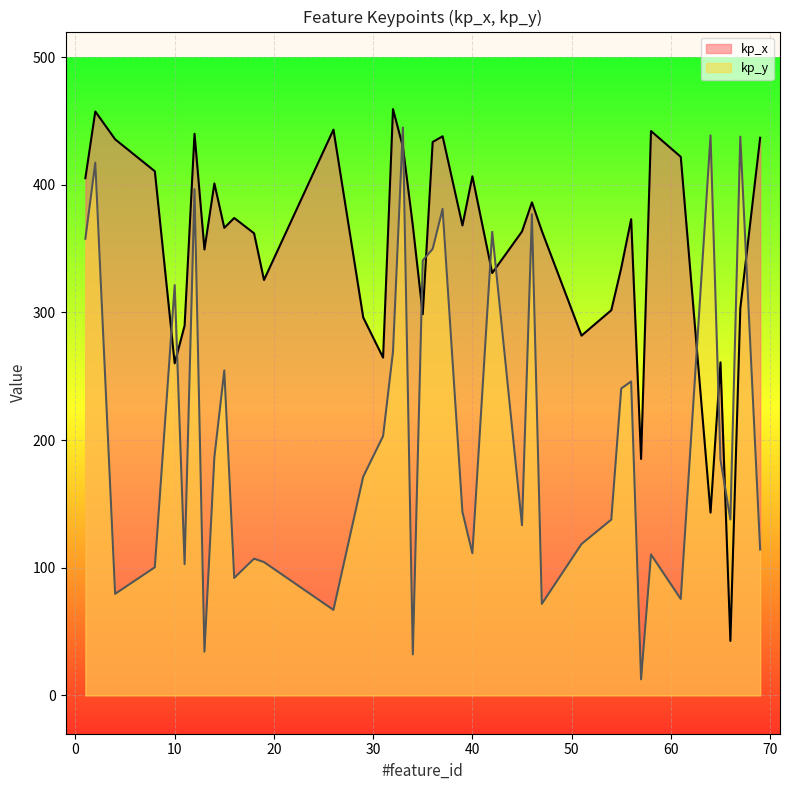

What is the approximate value of kp_y at 45?

133.3